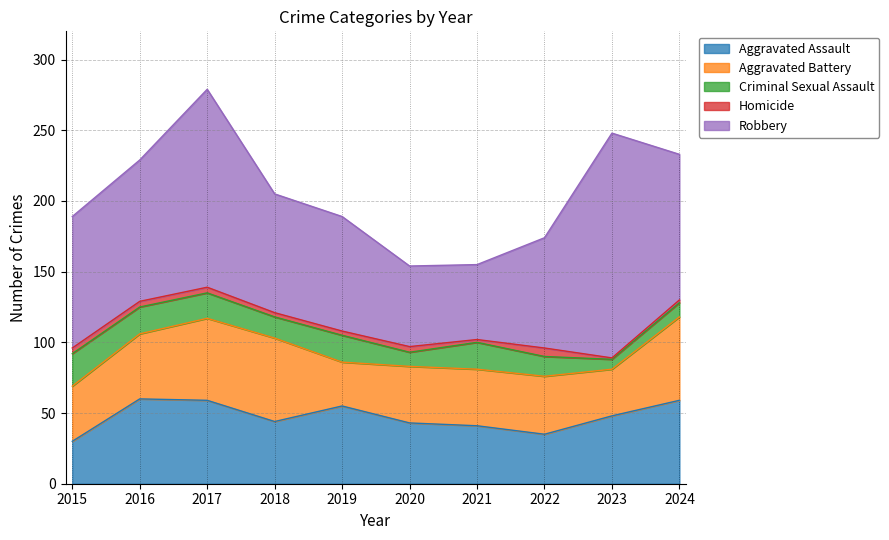

How many series are shown in this chart?

5